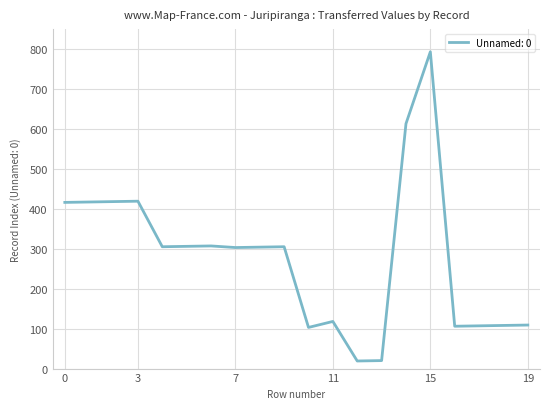

What is the minimum value shown in the chart?

19